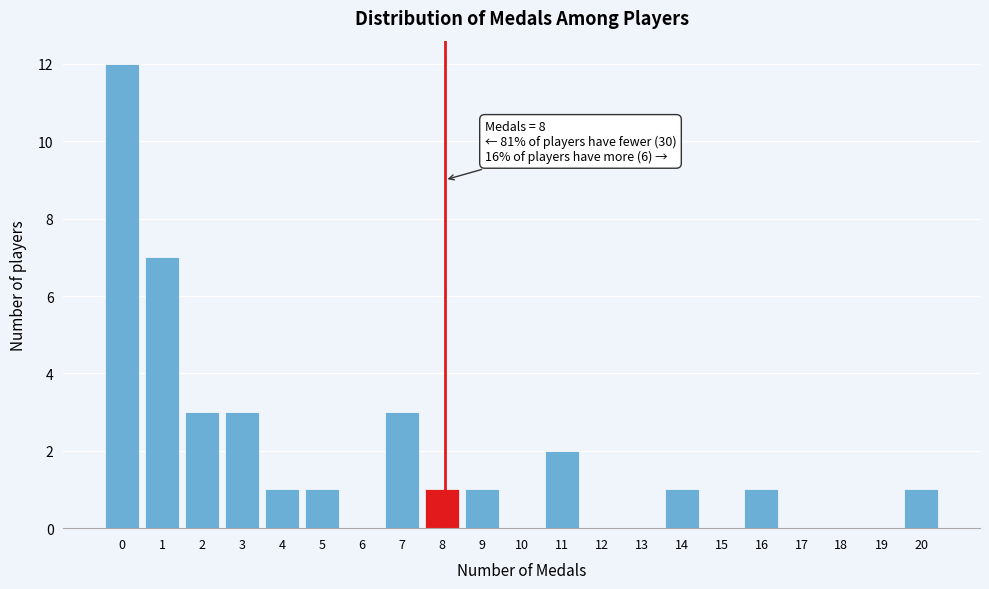

Reading right to left, what are all the values shown in this chart?

20=1	19=0	18=0	17=0	16=1	15=0	14=1	13=0	12=0	11=2	10=0	9=1	8=1	7=3	6=0	5=1	4=1	3=3	2=3	1=7	0=12